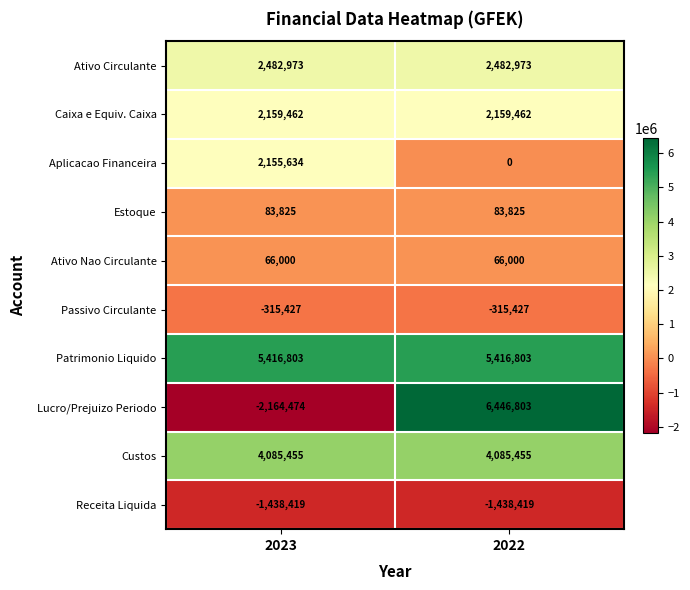

Which series has the largest total across all categories?

Patrimonio Liquido